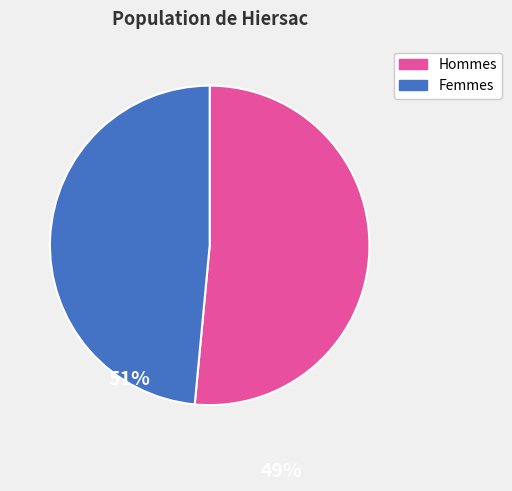

Is there a majority slice in this chart?

Yes